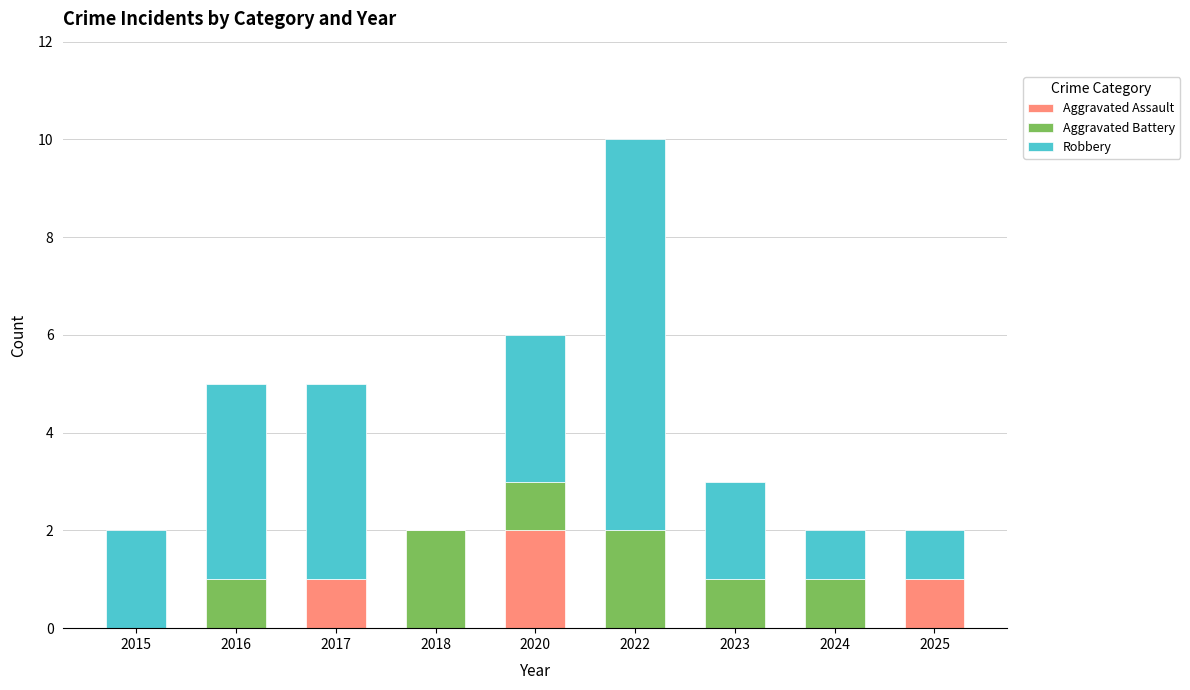

What is the maximum value for Aggravated Assault?

2